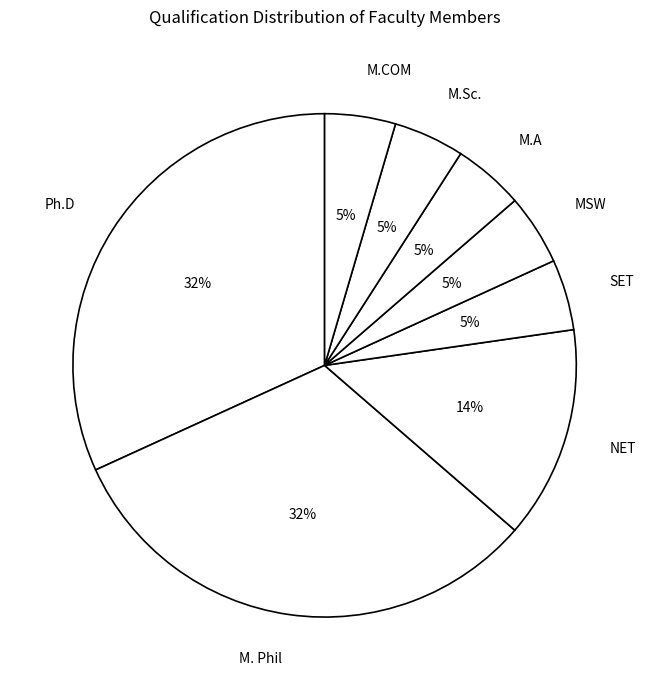

What is the ratio of the value at MSW to the value at M.COM?

1.0